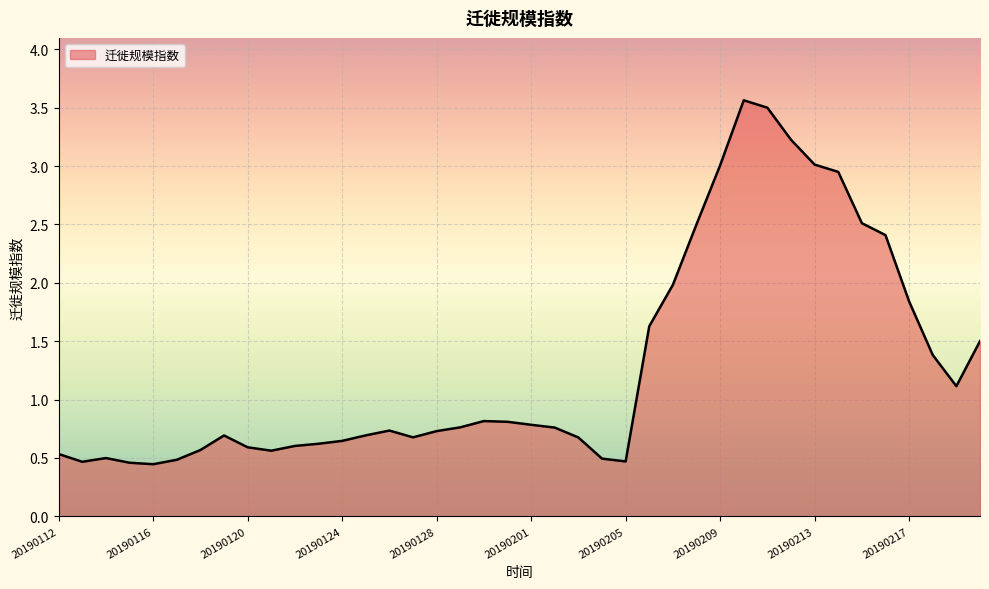

What is the maximum value shown in the chart?

3.6